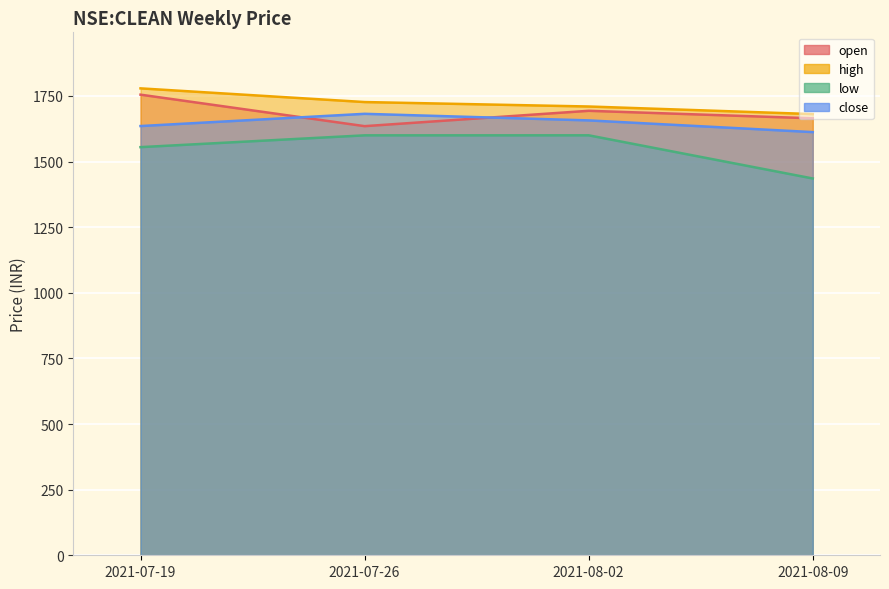

What is the minimum value for close?

1612.3